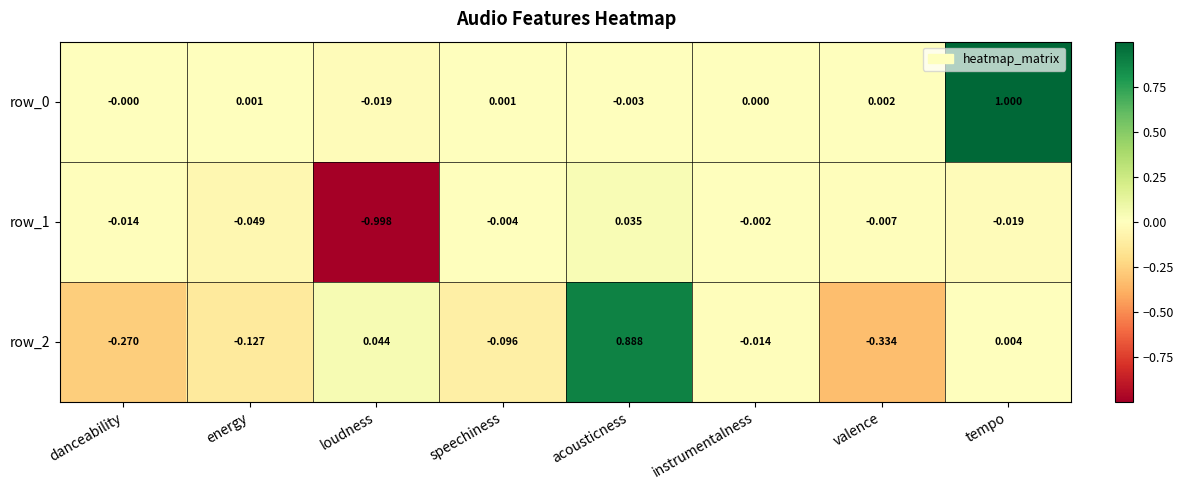

At which label does row_0 reach its peak?

tempo